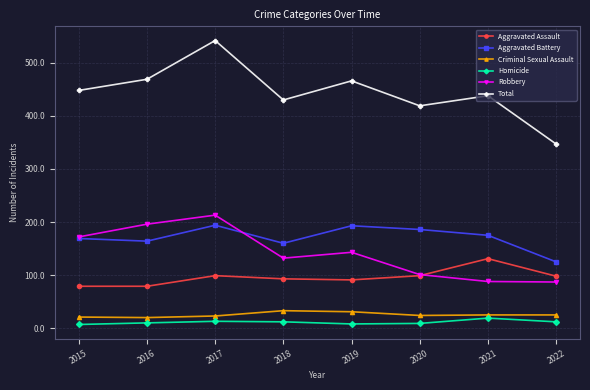

Which series has the largest range (max minus min)?

Total